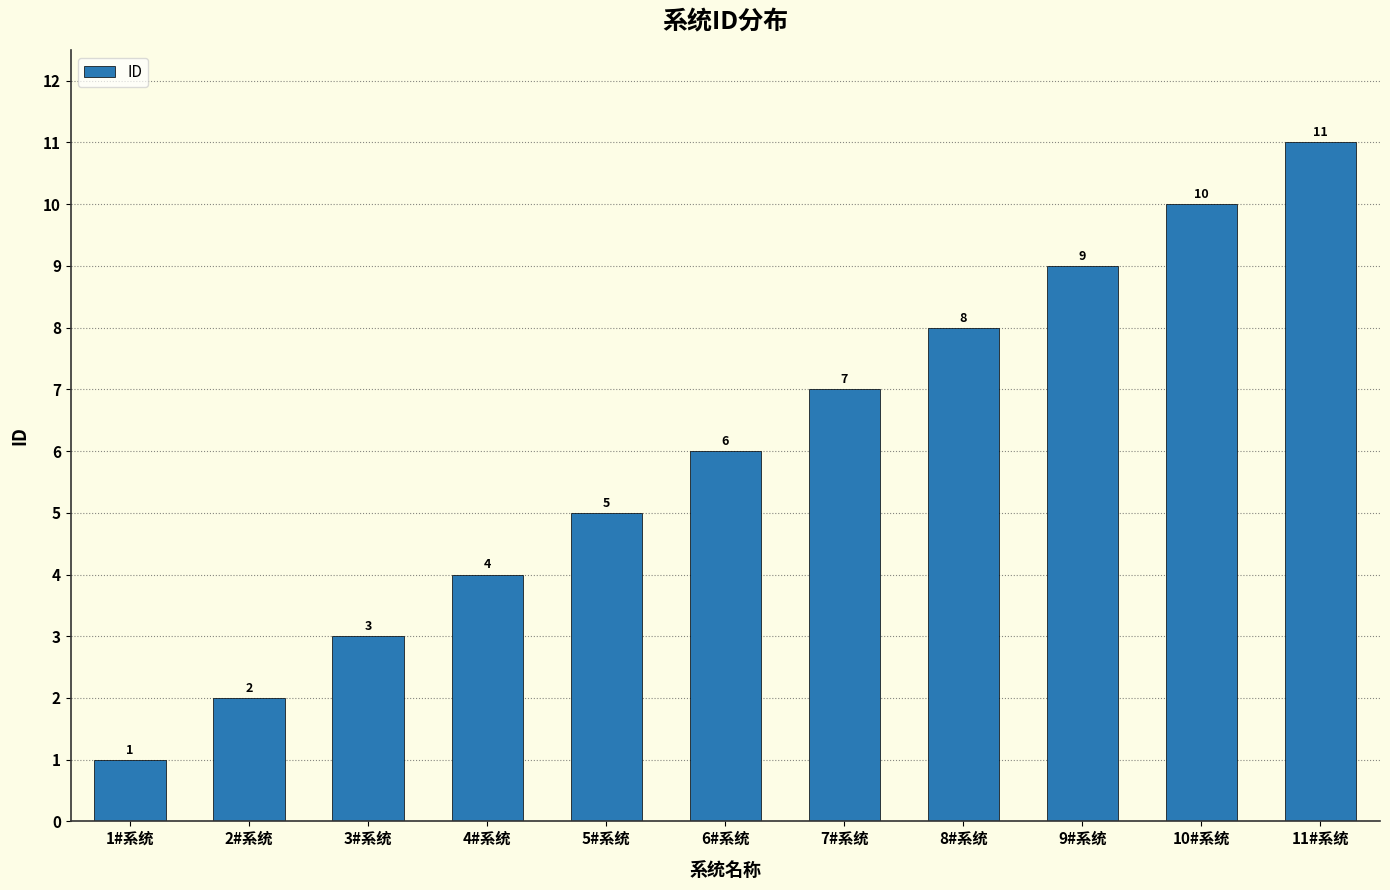

Rank the categories by value from highest to lowest.

11#系统, 10#系统, 9#系统, 8#系统, 7#系统, 6#系统, 5#系统, 4#系统, 3#系统, 2#系统, 1#系统